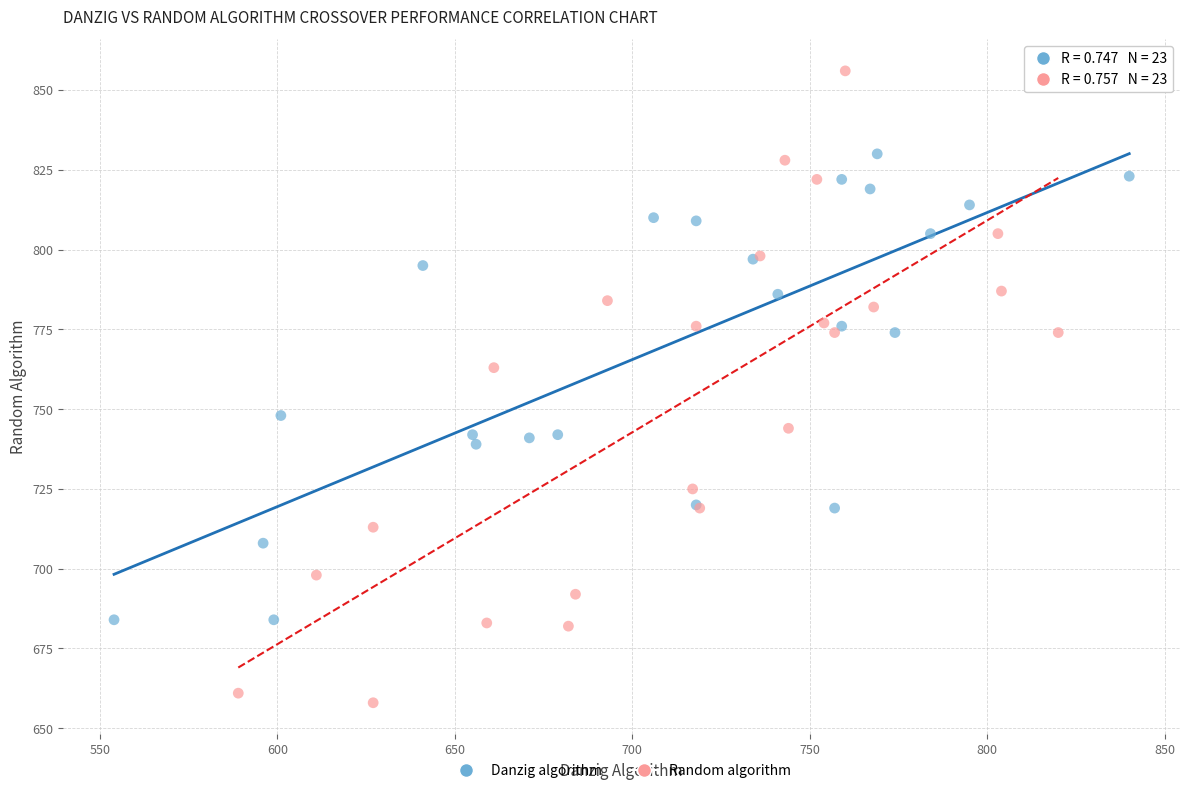

Which series contains the lowest Y value?

Random algorithm